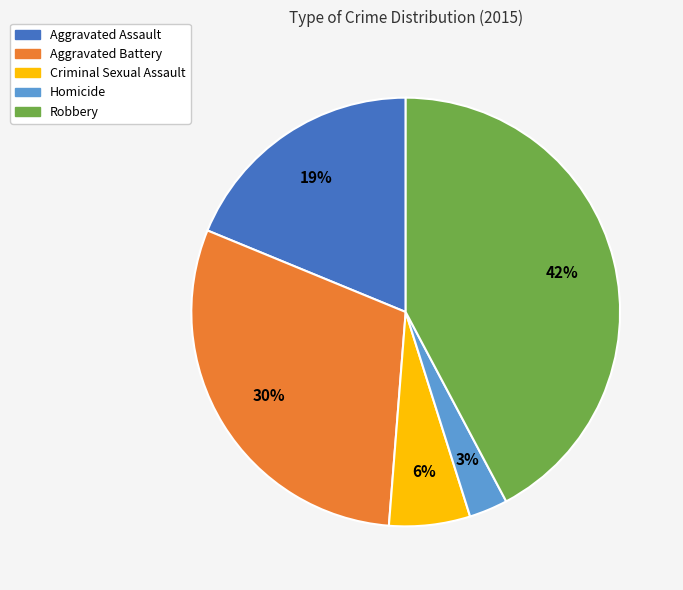

What is the largest slice in the pie chart?

Robbery